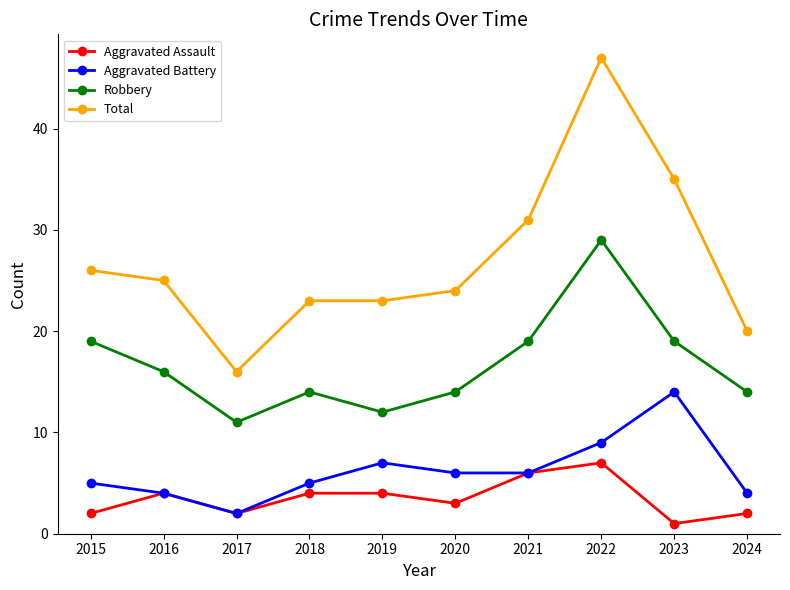

At how many categories does at least one series exceed 5?

10